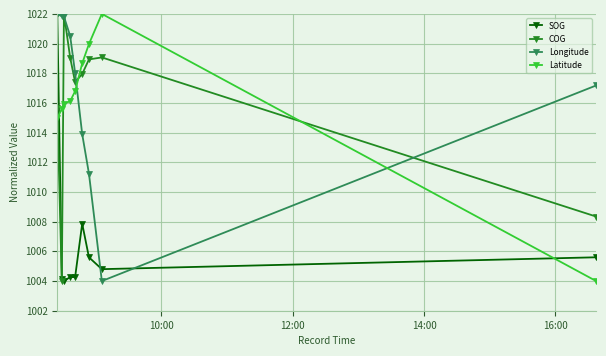

At how many categories does at least one series exceed 1006?

9